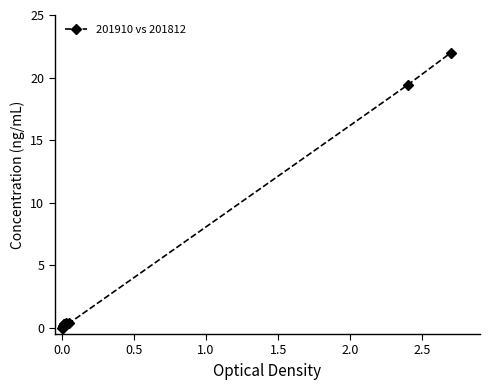

Is this an area chart (filled region under the line)?

No